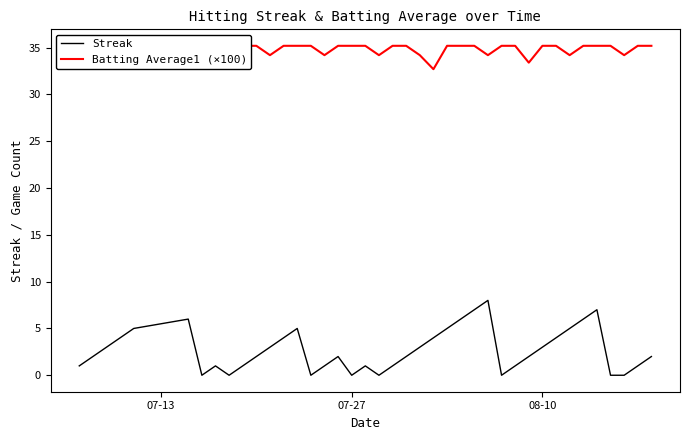

What are all the series names shown in the legend?

Streak, Batting Average1 (×100)